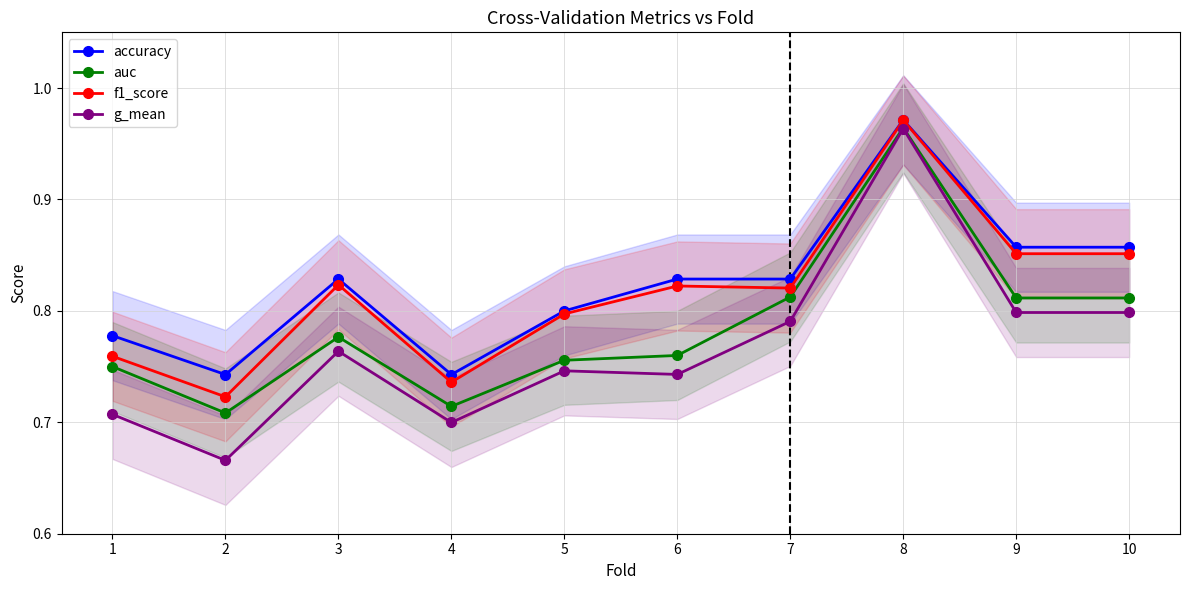

True or false: f1_score and accuracy cross at least once.

False